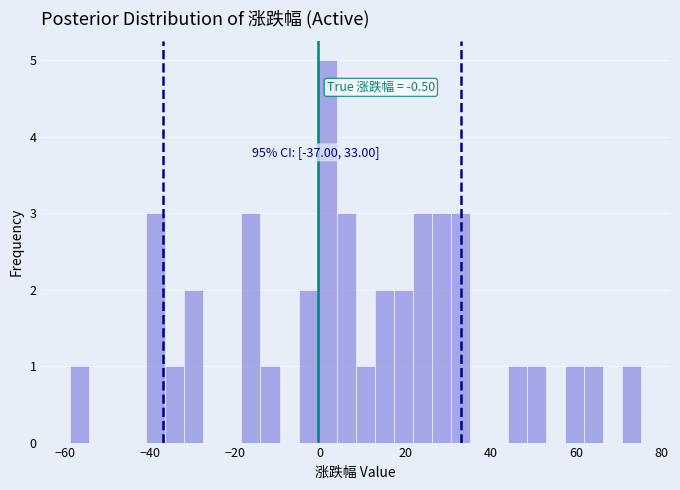

Around what value on the x-axis is the tallest bar? Give the approximate position of its centre, as read against the axis.

2